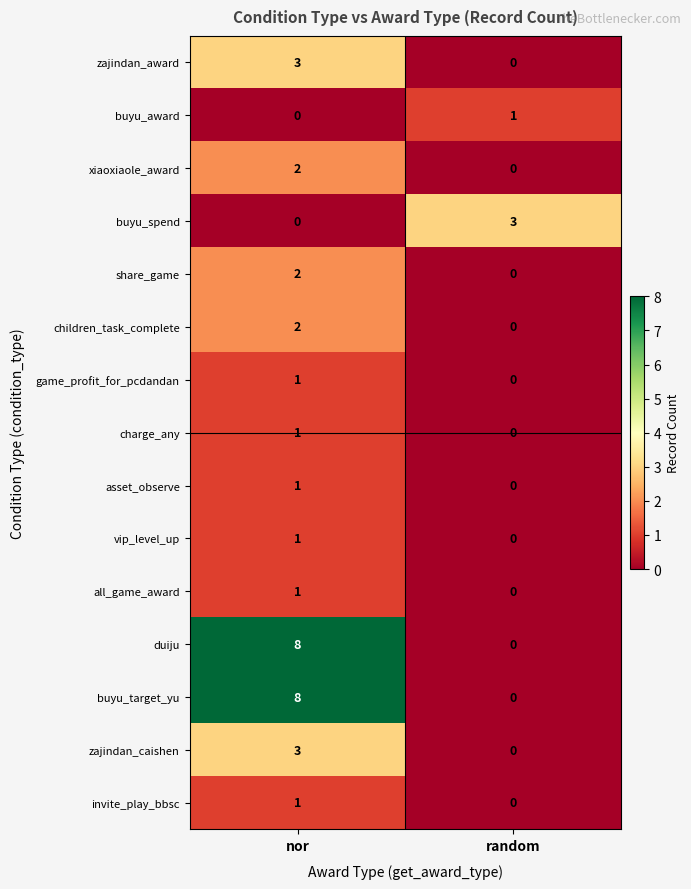

What is the difference between the zajindan_caishen values at nor and random?

3